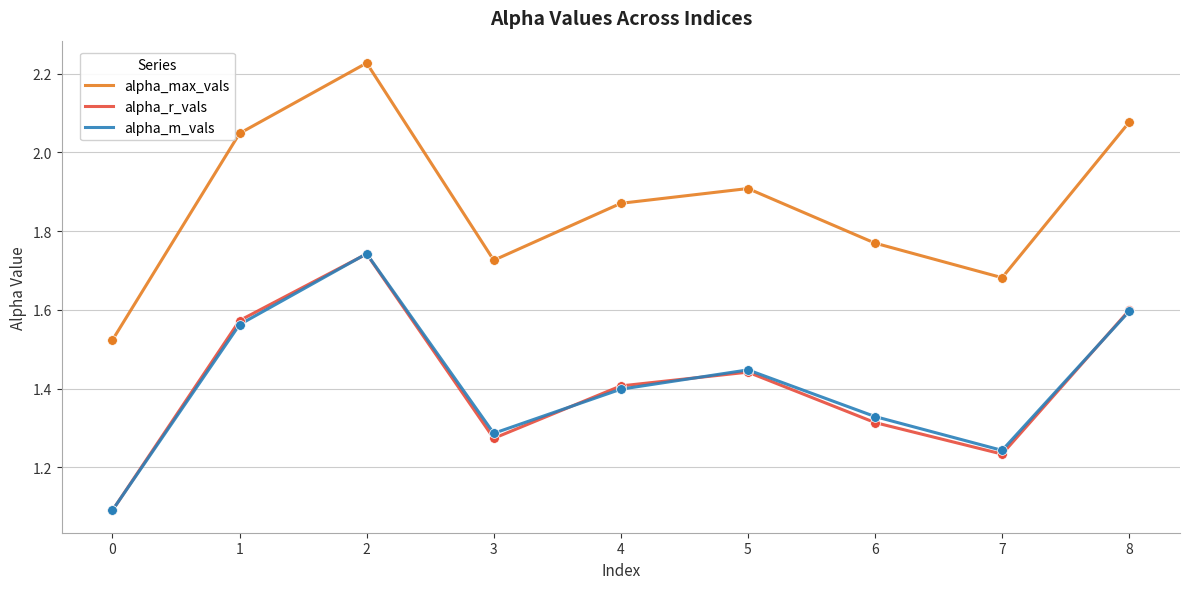

What is the total value across all series at 0?

3.7